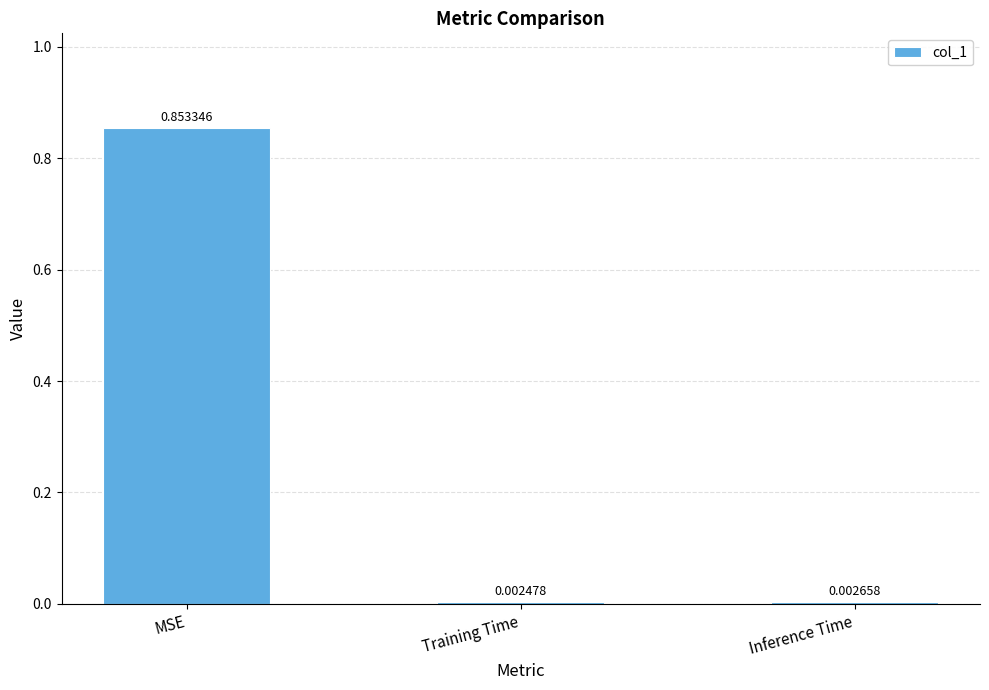

Which category has the highest value across all series?

MSE